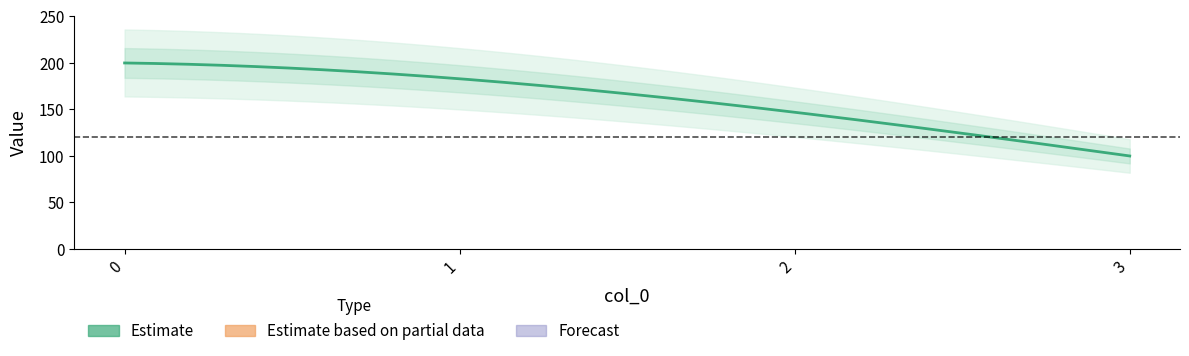

What is the change in value from 0 to 1?

-17